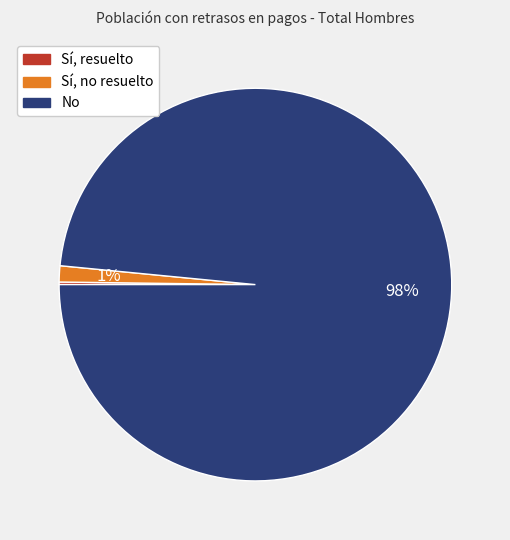

What is the largest slice in the pie chart?

No